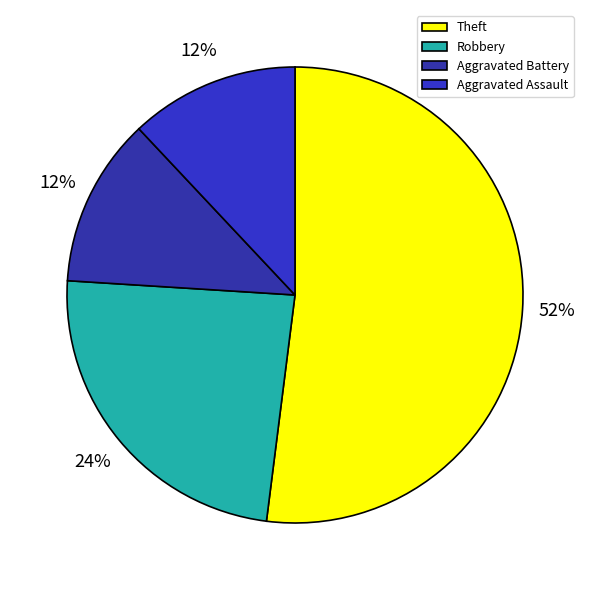

Does Robbery account for over 50% of the chart?

No